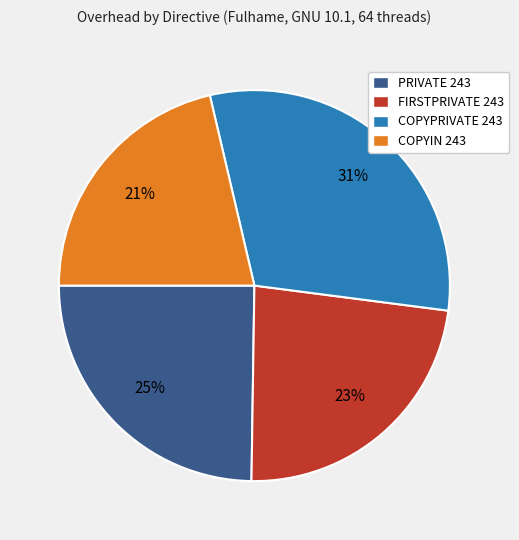

Which category has the biggest portion of the pie?

COPYPRIVATE 243